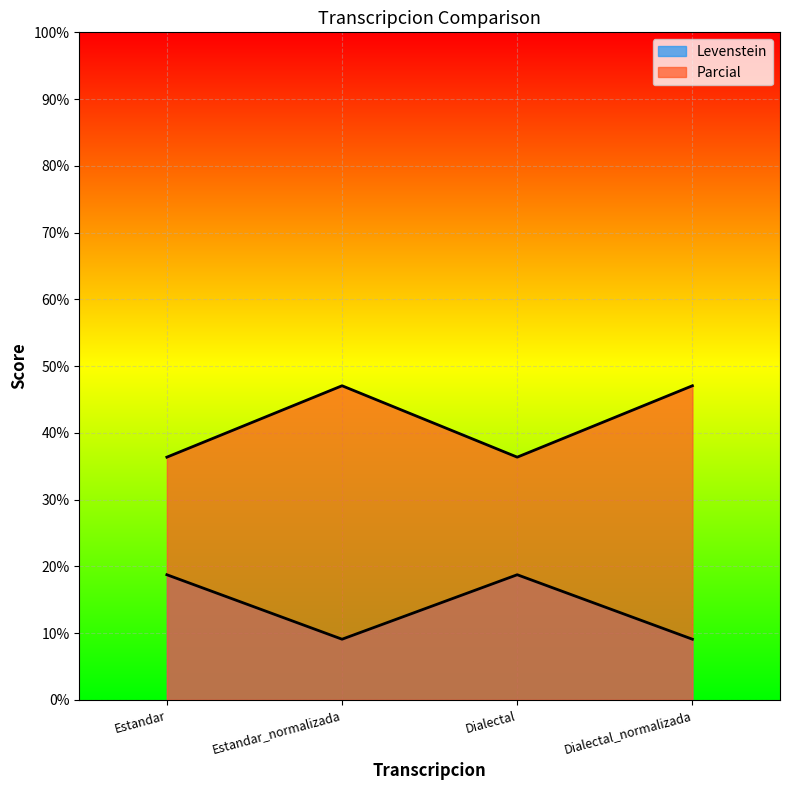

In Parcial, how many points are higher than both neighbors (excluding endpoints)?

1